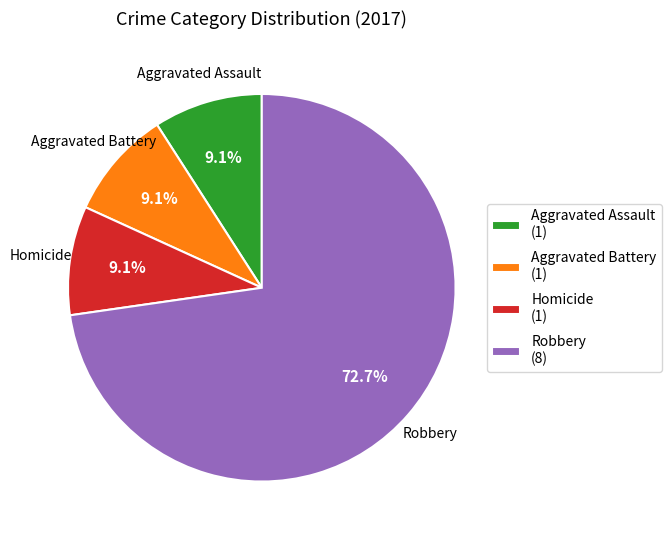

Approximately how many times larger is the value at Aggravated Battery (1) compared to Homicide (1)?

1.0